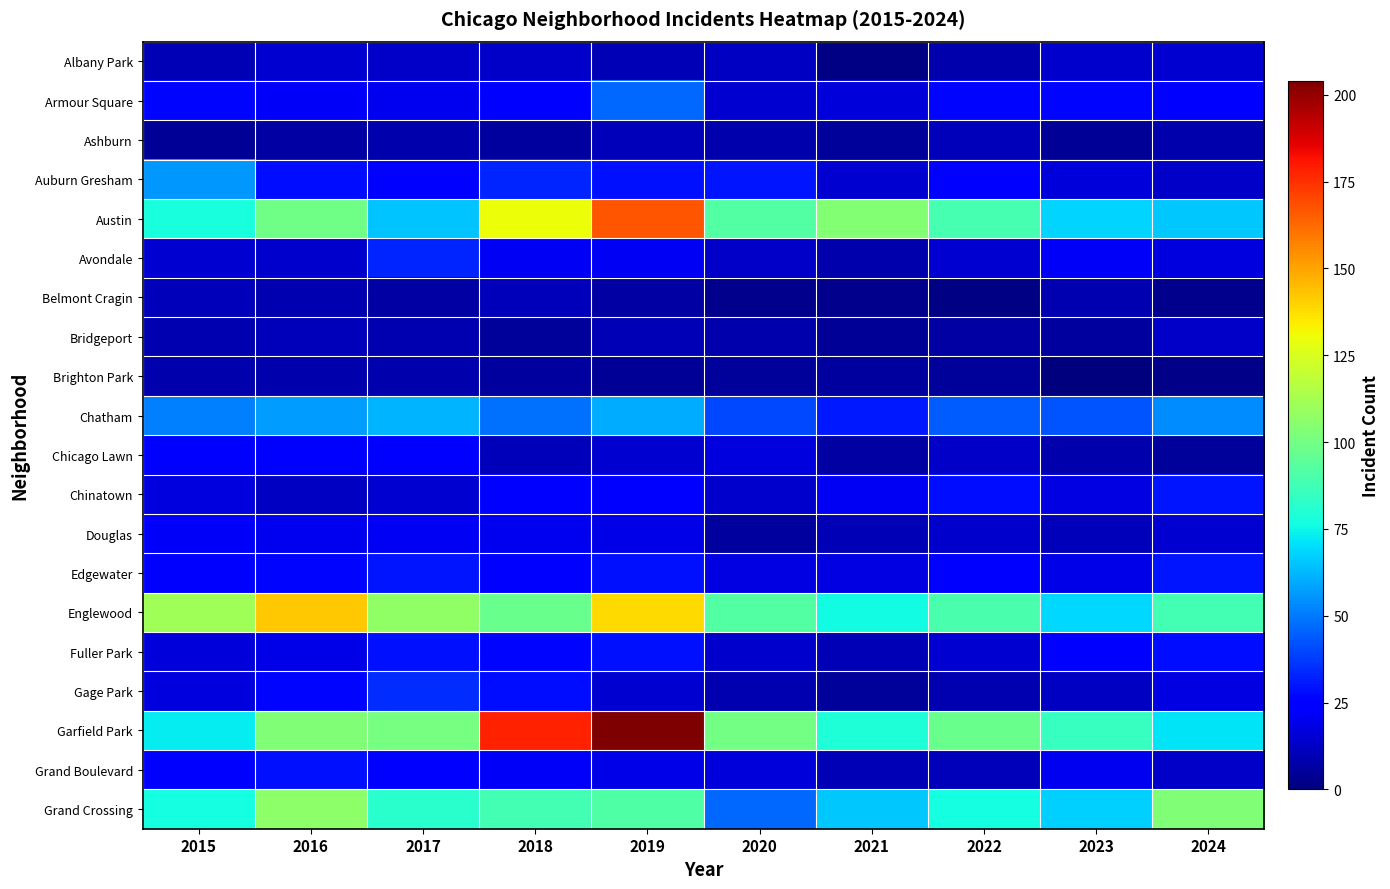

What is the total value across all series at 2016?

778